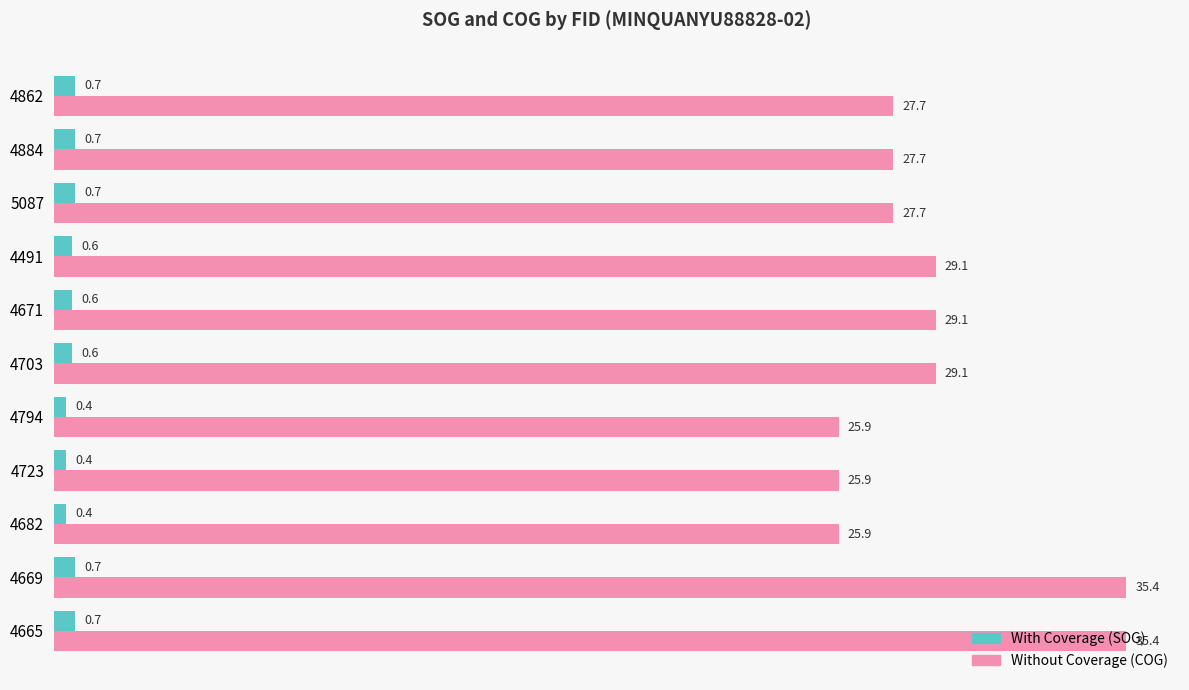

What is the greatest value displayed?

35.4